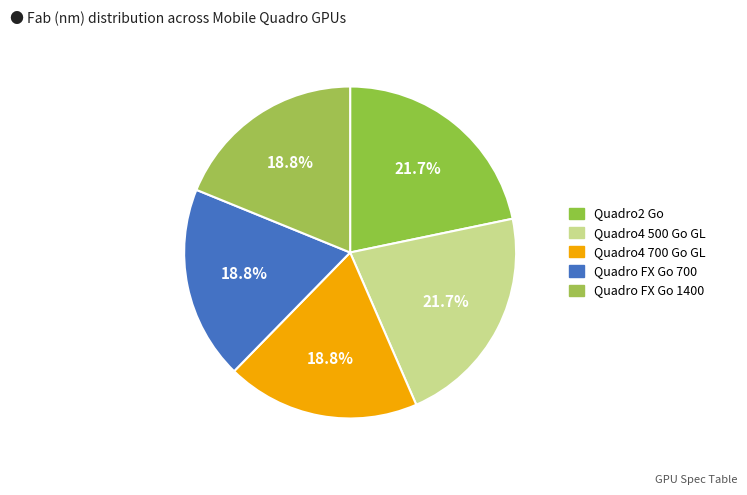

Is it true that Quadro4 700 Go GL is 5% of the pie?

False